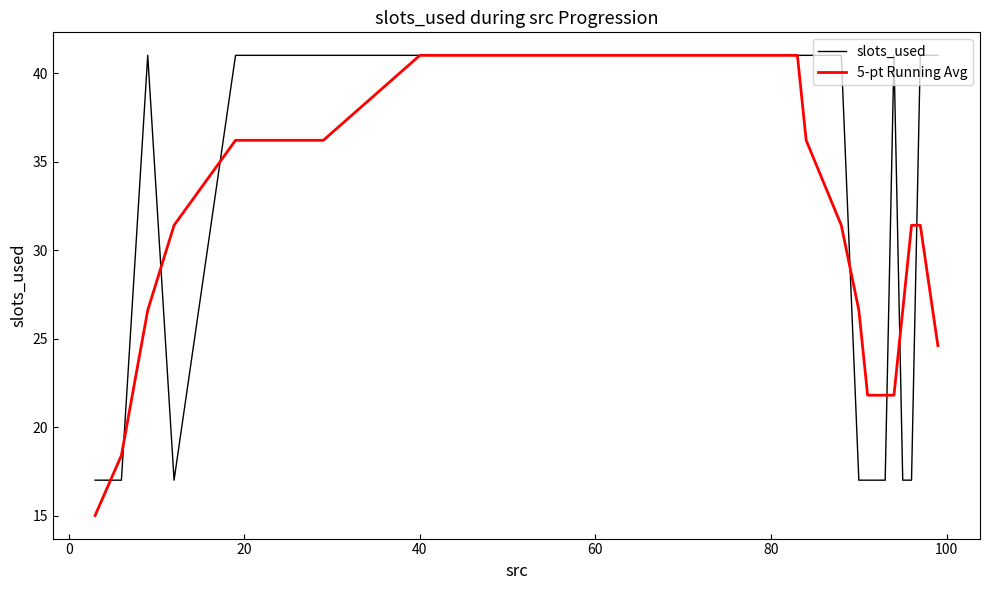

What is the average value of the slots_used series?

33.3